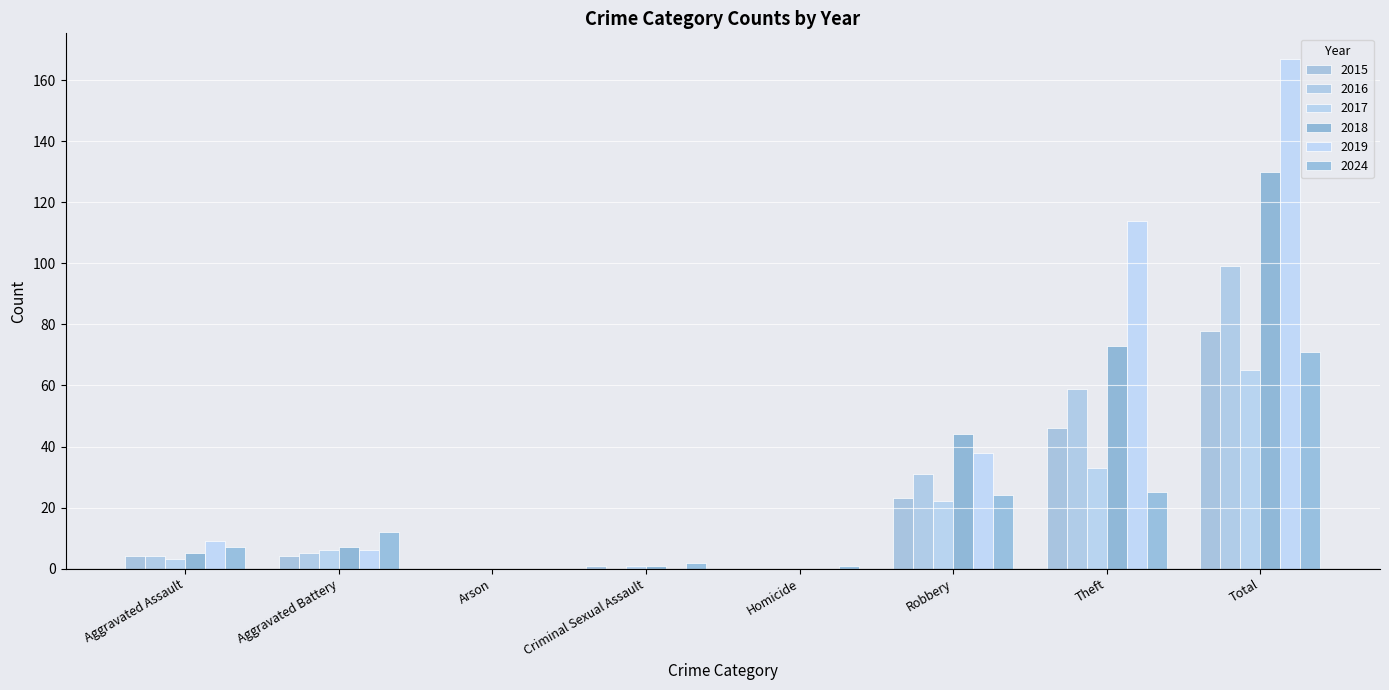

What is the sum of all 2018 values?

260